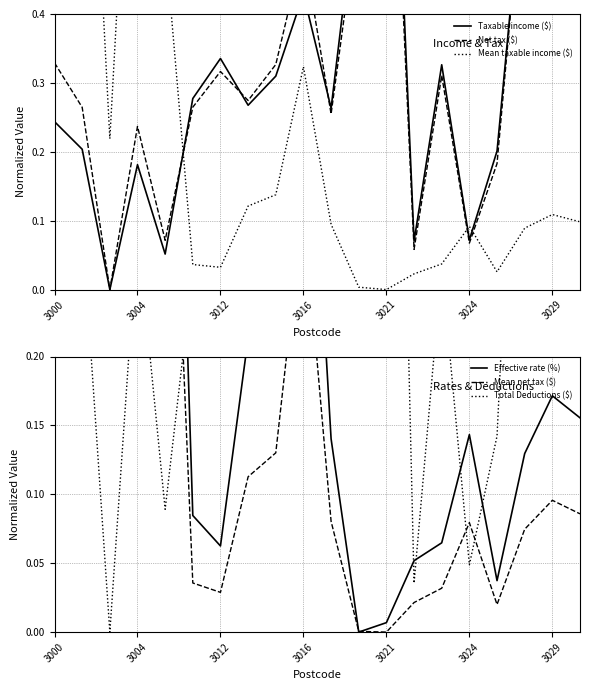

At which category is the sum across all series the highest?

3004